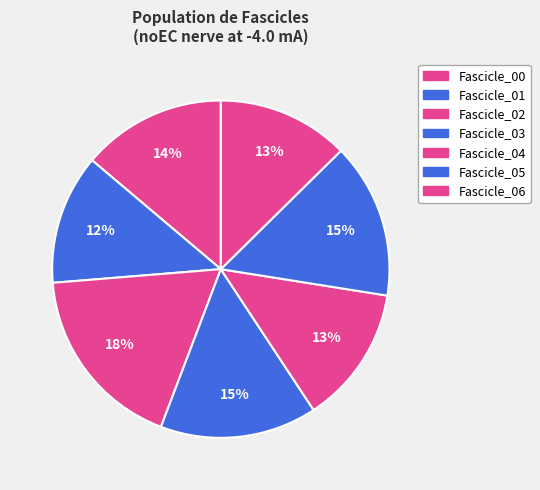

The Fascicle_05 slice represents 15% of the pie. True or false?

True